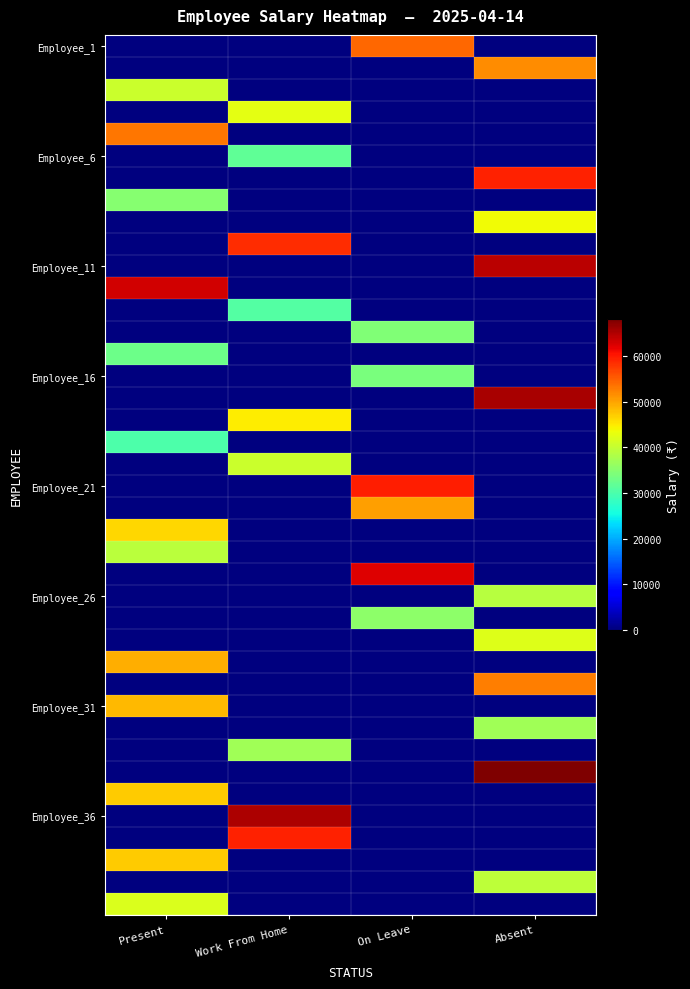

Which category has the highest value across all series?

Absent